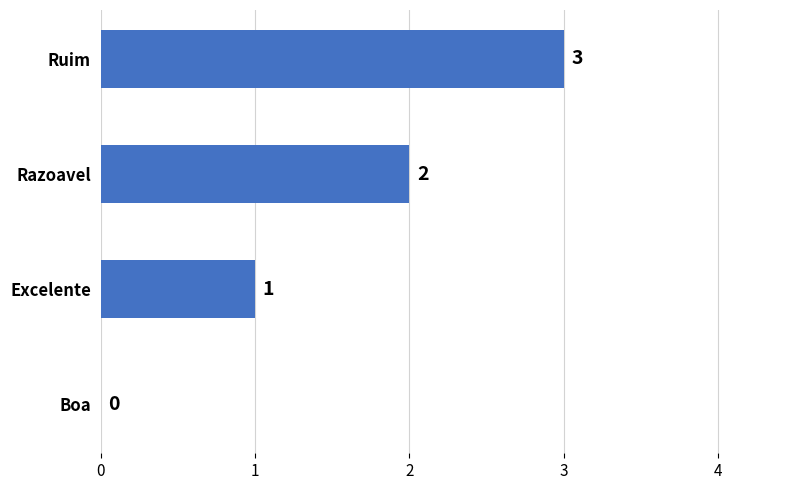

Which has a higher value, Razoavel or Excelente?

Razoavel